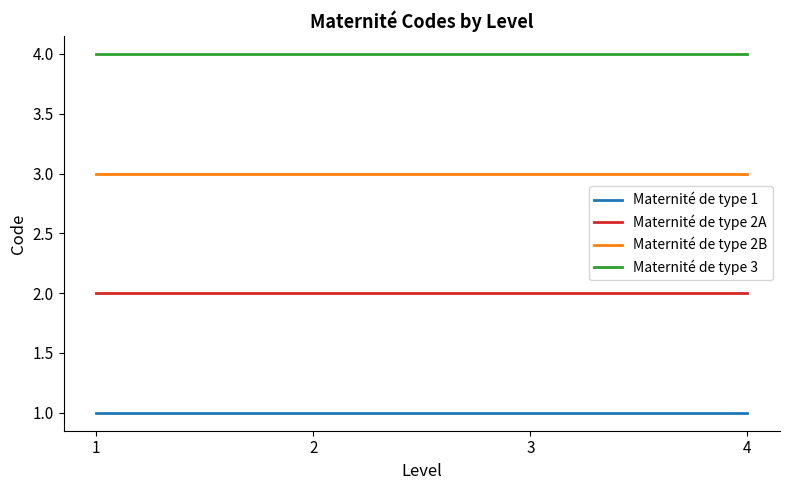

At how many categories does at least one series exceed 1?

4